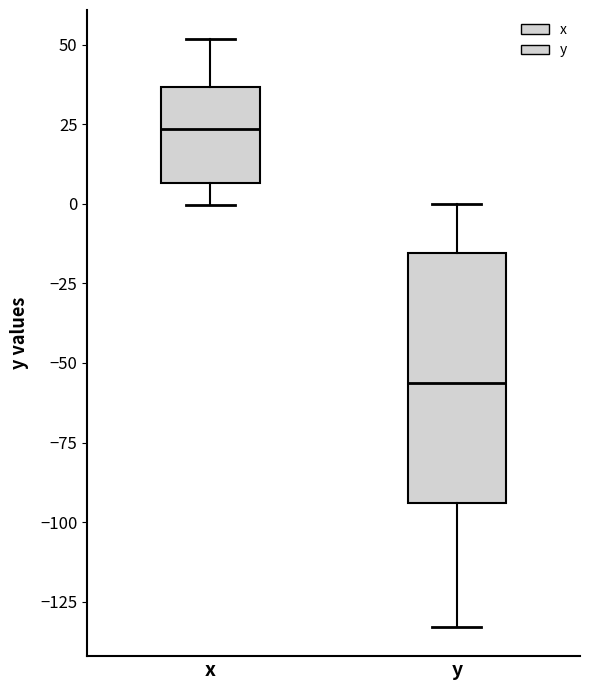

Where does the lower whisker of the box for x end on the y-axis? The values are not printed on the chart, so give them approximately, as read against the axis.

0